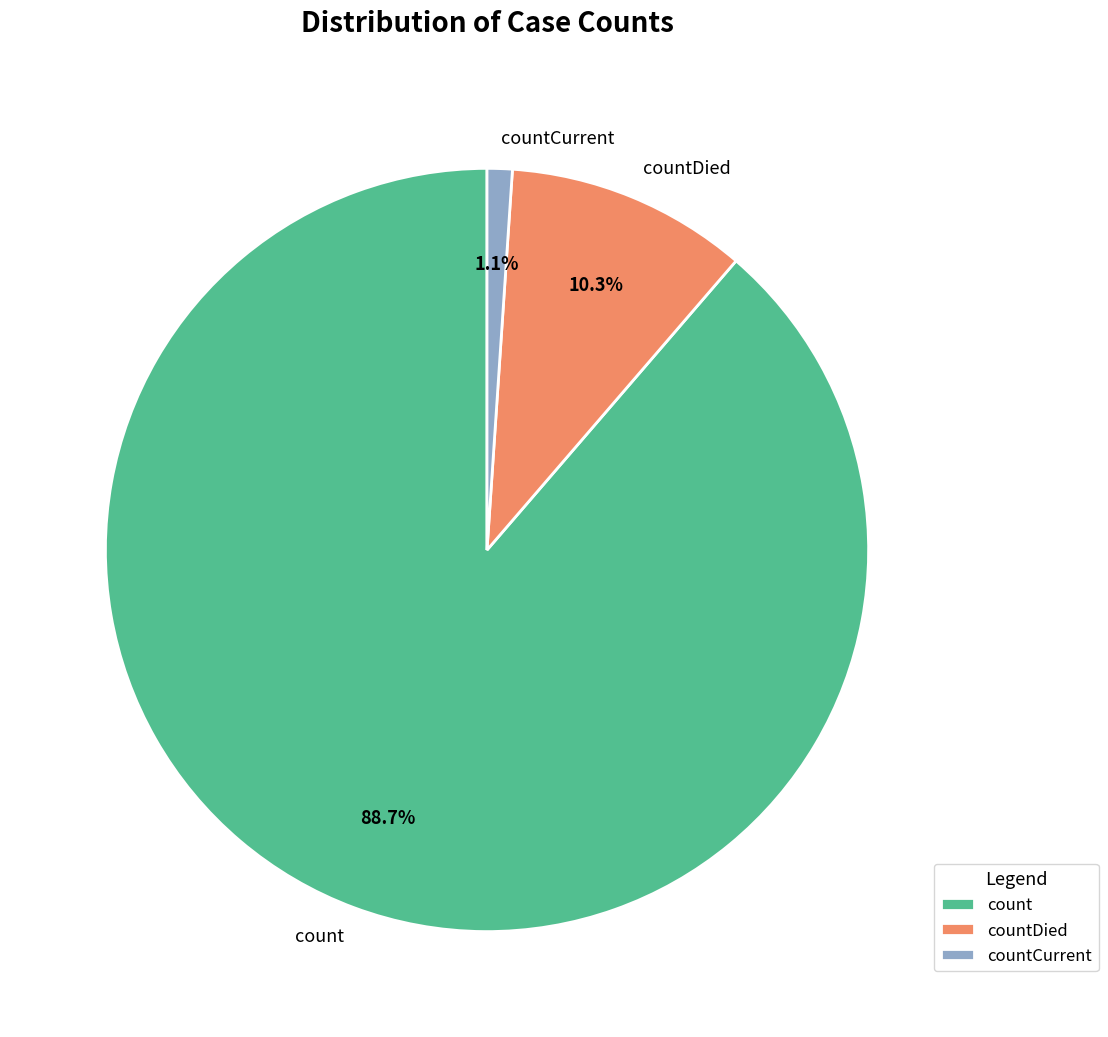

Which has a higher value, countDied or count?

count